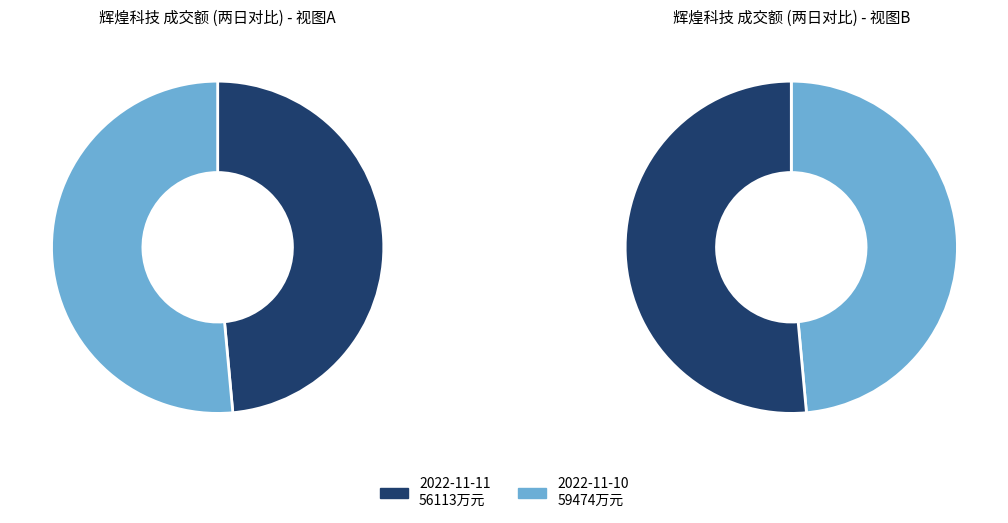

Which slice is the smallest?

2022-11-11 成交额(万元)